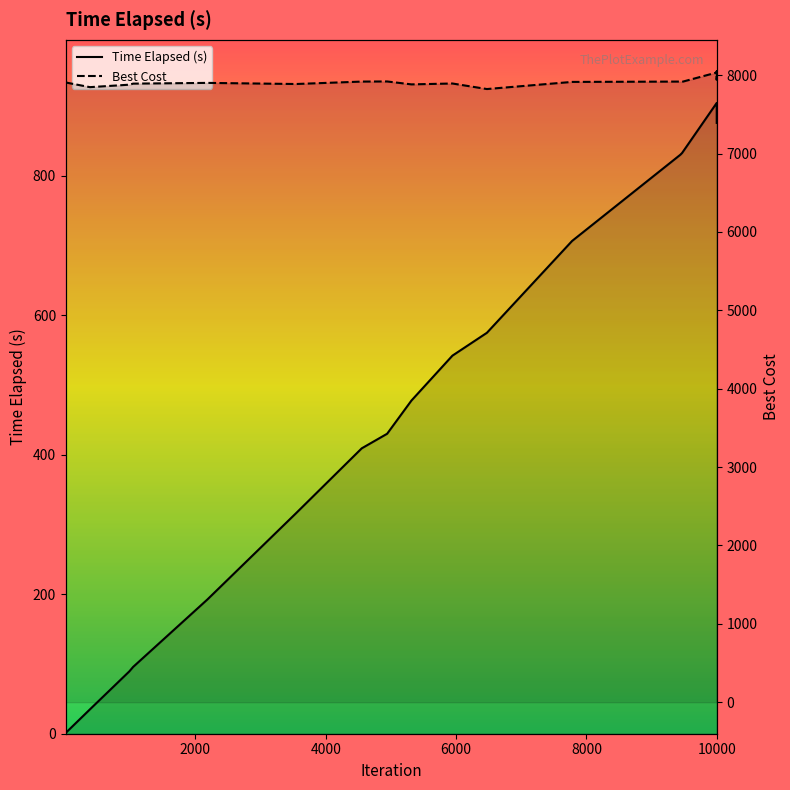

At how many categories does at least one series exceed 3466?

20